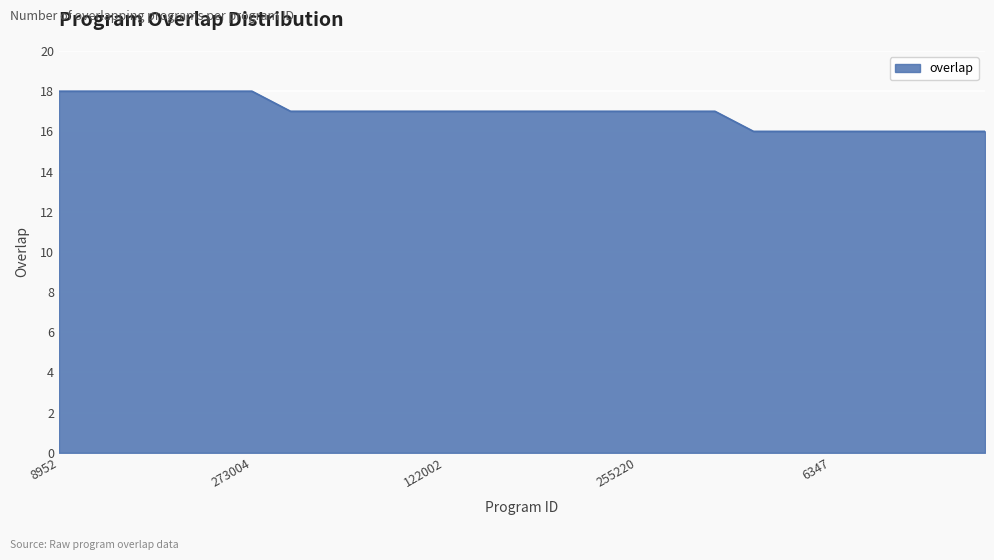

What is the greatest value displayed?

18